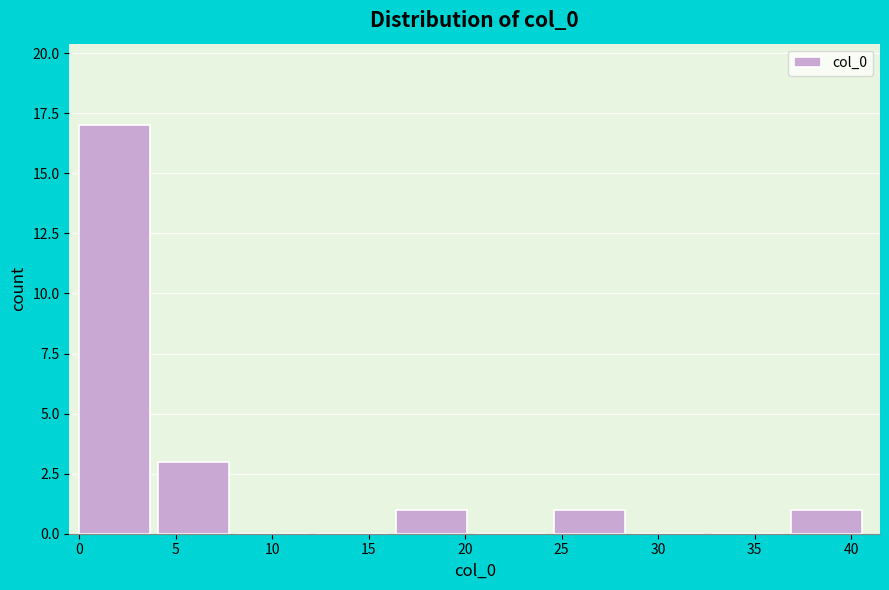

Reading left to right, transcribe this chart: for each bar, give the range it covers on the x-axis and its height. Neither the bar edges nor the heights are printed on the chart, so give them approximately, as read against the axes.

0.0 to 4.1: 17
4.1 to 8.2: 3
8.2 to 12.3: 0
12.3 to 16.4: 0
16.4 to 20.5: 1
20.5 to 24.6: 0
24.6 to 28.7: 1
28.7 to 32.8: 0
32.8 to 36.9: 0
36.9 to 41.0: 1